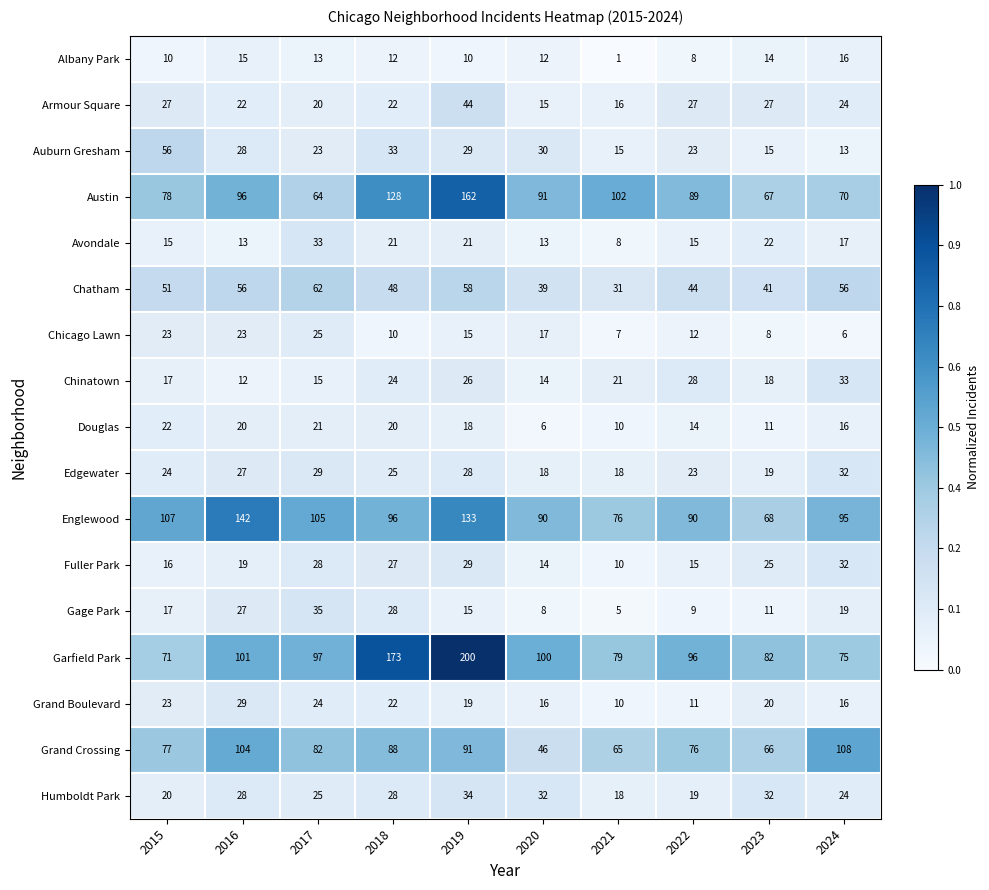

At which label does Albany Park first exceed 12?

2016